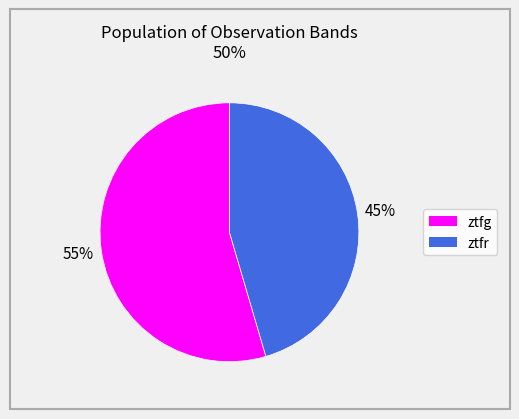

Rank the categories by value from highest to lowest.

ztfg, ztfr